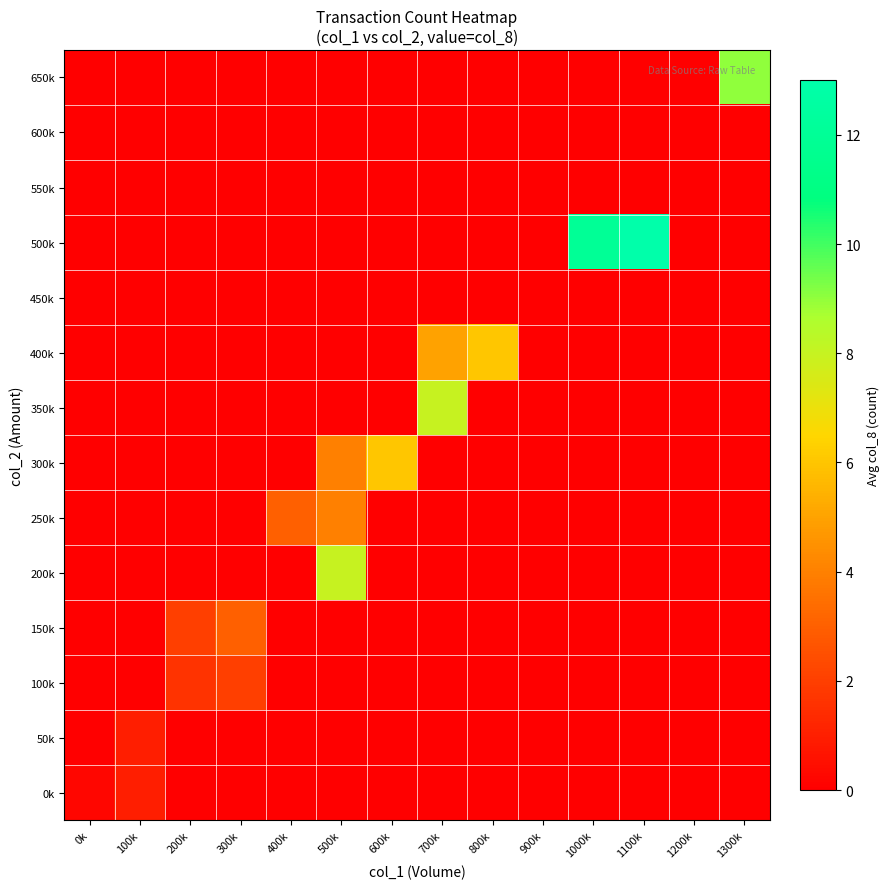

Reading left to right, extract all data points from this chart.

0k: 0k=0.2	100k=1.0	200k=0.0	300k=0.0	400k=0.0	500k=0.0	600k=0.0	700k=0.0	800k=0.0	900k=0.0	1000k=0.0	1100k=0.0	1200k=0.0	1300k=0.0
50k: 0k=0.0	100k=1.0	200k=0.0	300k=0.0	400k=0.0	500k=0.0	600k=0.0	700k=0.0	800k=0.0	900k=0.0	1000k=0.0	1100k=0.0	1200k=0.0	1300k=0.0
100k: 0k=0.0	100k=0.0	200k=1.6	300k=2.0	400k=0.0	500k=0.0	600k=0.0	700k=0.0	800k=0.0	900k=0.0	1000k=0.0	1100k=0.0	1200k=0.0	1300k=0.0
150k: 0k=0.0	100k=0.0	200k=2.0	300k=3.0	400k=0.0	500k=0.0	600k=0.0	700k=0.0	800k=0.0	900k=0.0	1000k=0.0	1100k=0.0	1200k=0.0	1300k=0.0
200k: 0k=0.0	100k=0.0	200k=0.0	300k=0.0	400k=0.0	500k=8.0	600k=0.0	700k=0.0	800k=0.0	900k=0.0	1000k=0.0	1100k=0.0	1200k=0.0	1300k=0.0
250k: 0k=0.0	100k=0.0	200k=0.0	300k=0.0	400k=3.0	500k=4.0	600k=0.0	700k=0.0	800k=0.0	900k=0.0	1000k=0.0	1100k=0.0	1200k=0.0	1300k=0.0
300k: 0k=0.0	100k=0.0	200k=0.0	300k=0.0	400k=0.0	500k=4.0	600k=6.0	700k=0.0	800k=0.0	900k=0.0	1000k=0.0	1100k=0.0	1200k=0.0	1300k=0.0
350k: 0k=0.0	100k=0.0	200k=0.0	300k=0.0	400k=0.0	500k=0.0	600k=0.0	700k=8.0	800k=0.0	900k=0.0	1000k=0.0	1100k=0.0	1200k=0.0	1300k=0.0
400k: 0k=0.0	100k=0.0	200k=0.0	300k=0.0	400k=0.0	500k=0.0	600k=0.0	700k=5.0	800k=6.0	900k=0.0	1000k=0.0	1100k=0.0	1200k=0.0	1300k=0.0
450k: 0k=0.0	100k=0.0	200k=0.0	300k=0.0	400k=0.0	500k=0.0	600k=0.0	700k=0.0	800k=0.0	900k=0.0	1000k=0.0	1100k=0.0	1200k=0.0	1300k=0.0
500k: 0k=0.0	100k=0.0	200k=0.0	300k=0.0	400k=0.0	500k=0.0	600k=0.0	700k=0.0	800k=0.0	900k=0.0	1000k=12.0	1100k=13.0	1200k=0.0	1300k=0.0
550k: 0k=0.0	100k=0.0	200k=0.0	300k=0.0	400k=0.0	500k=0.0	600k=0.0	700k=0.0	800k=0.0	900k=0.0	1000k=0.0	1100k=0.0	1200k=0.0	1300k=0.0
600k: 0k=0.0	100k=0.0	200k=0.0	300k=0.0	400k=0.0	500k=0.0	600k=0.0	700k=0.0	800k=0.0	900k=0.0	1000k=0.0	1100k=0.0	1200k=0.0	1300k=0.0
650k: 0k=0.0	100k=0.0	200k=0.0	300k=0.0	400k=0.0	500k=0.0	600k=0.0	700k=0.0	800k=0.0	900k=0.0	1000k=0.0	1100k=0.0	1200k=0.0	1300k=9.0